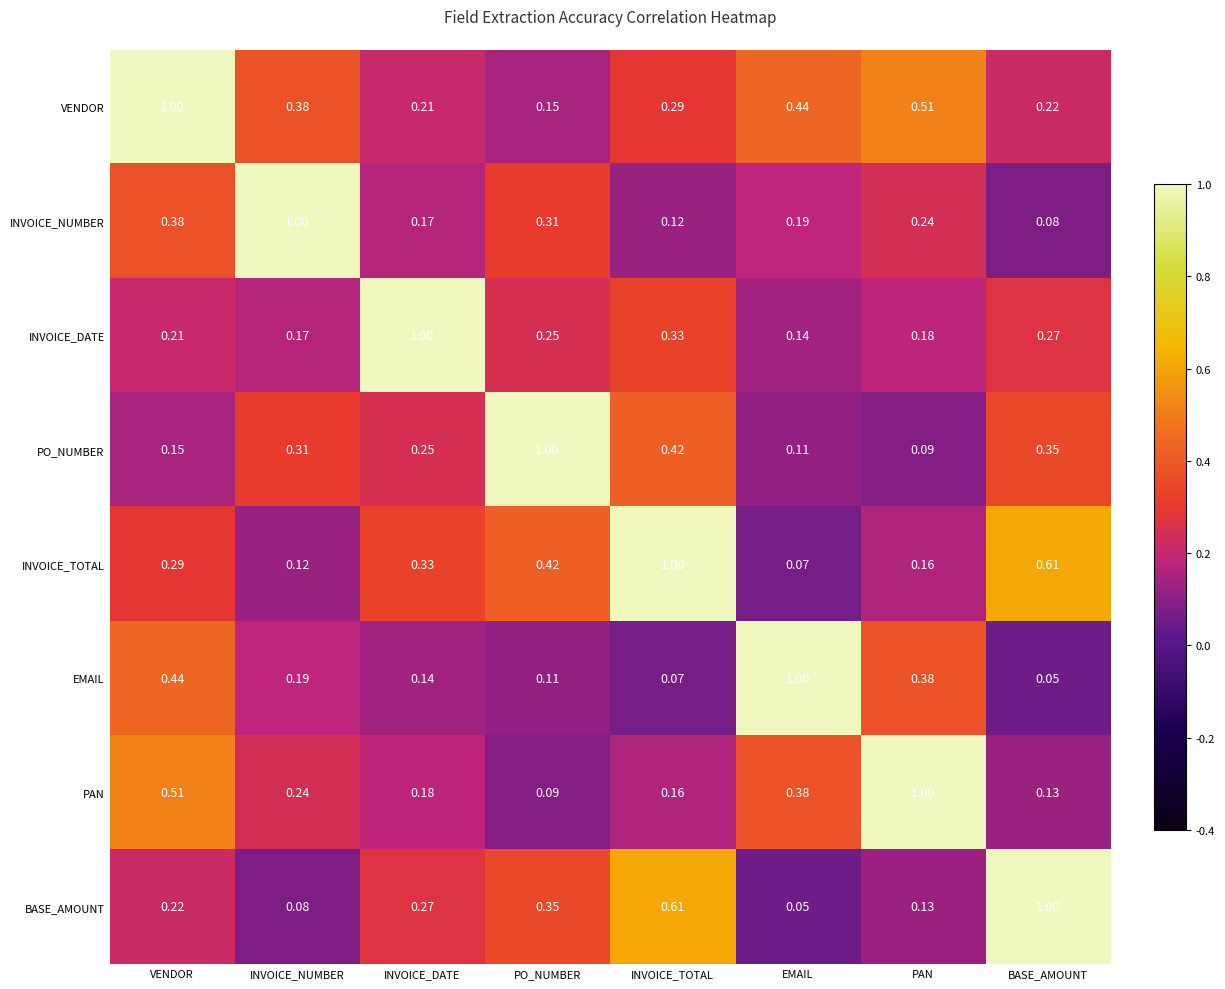

At which label does BASE_AMOUNT reach its minimum?

EMAIL